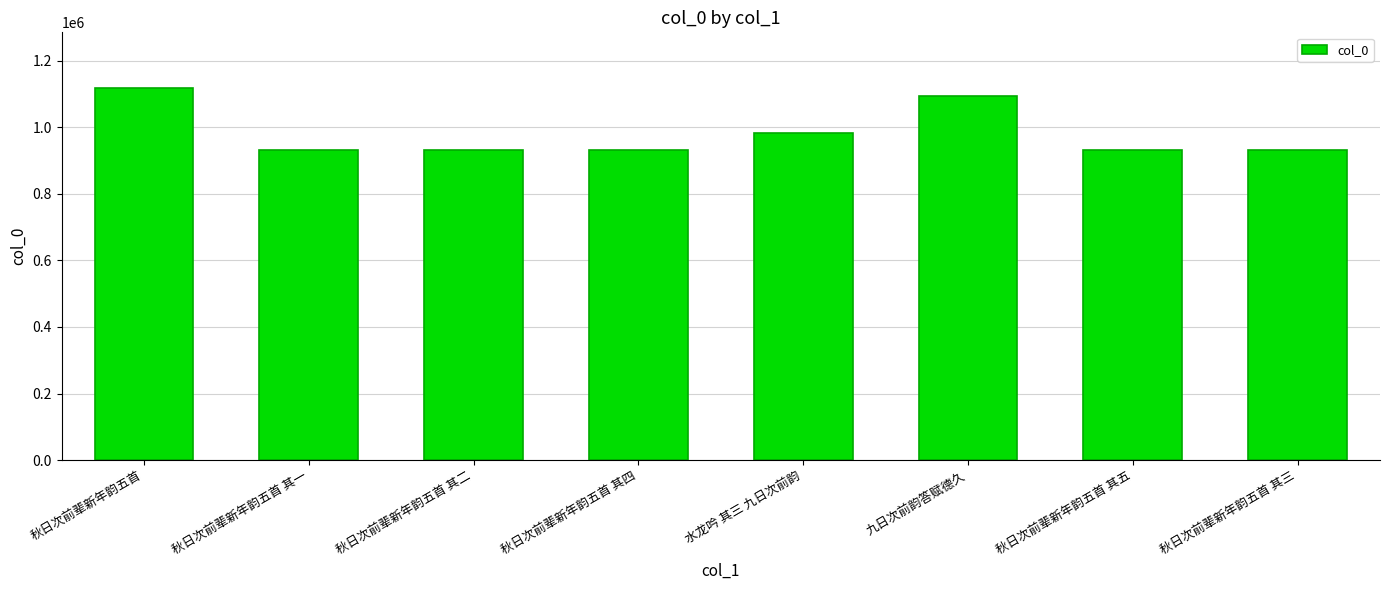

How many bars are there in total?

8